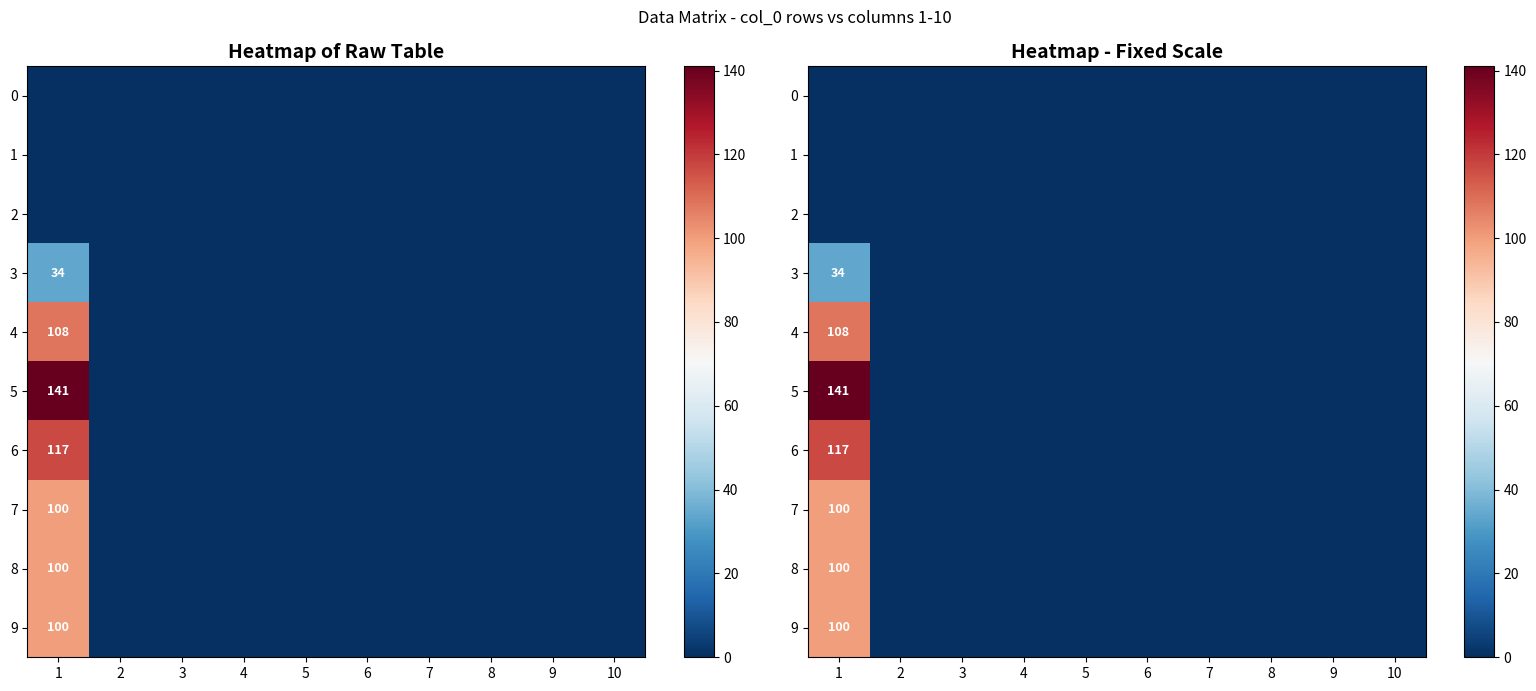

At which category is the sum across all series the highest?

1